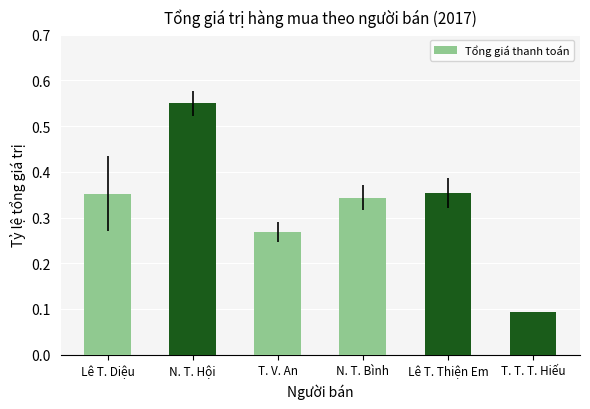

The chart shows a value of 0.1 at T. V. An. True or false?

False